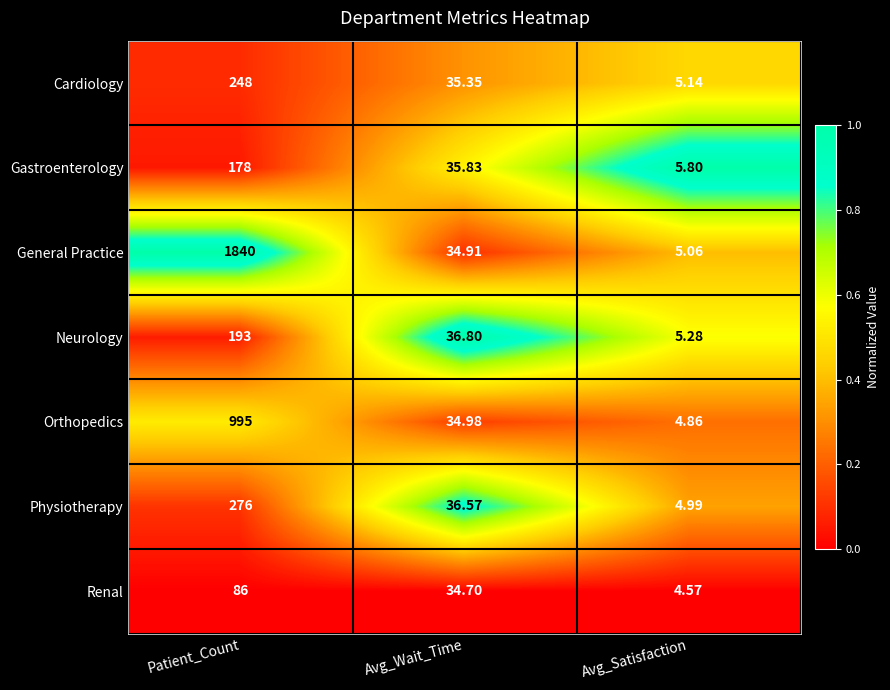

At which category is the sum across all series the highest?

Patient_Count